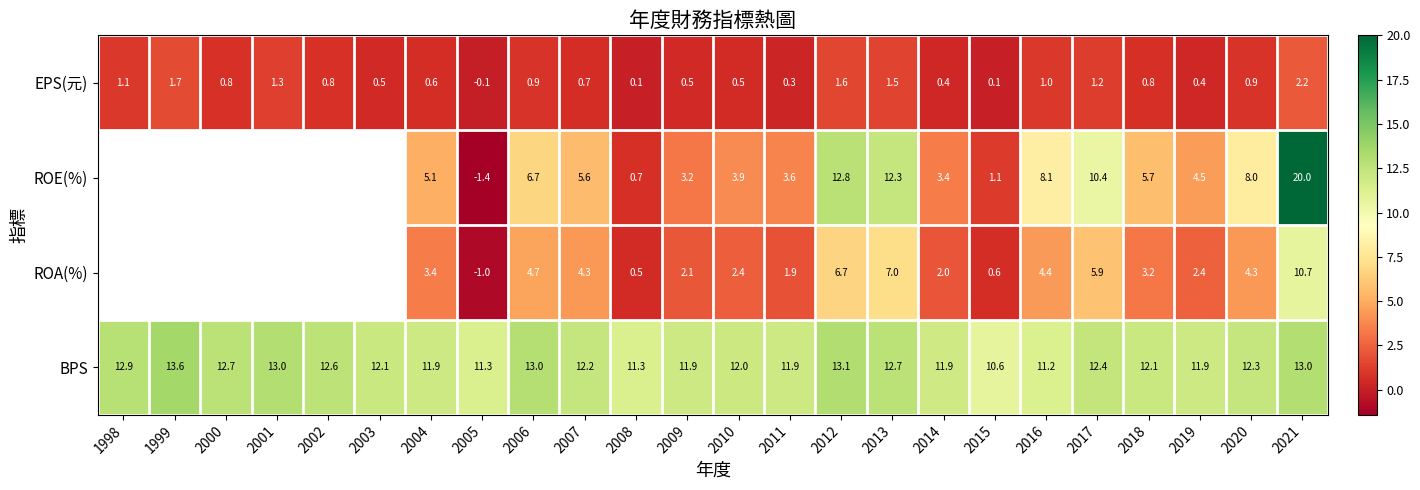

What is the spread (max minus min) of values at 2005?

12.7